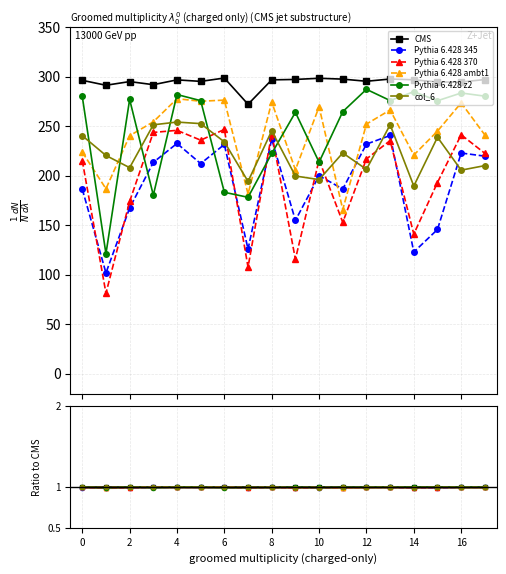

What are all the series names shown in the legend?

CMS, Pythia 6.428 345, Pythia 6.428 370, Pythia 6.428 ambt1, Pythia 6.428 z2, col_6